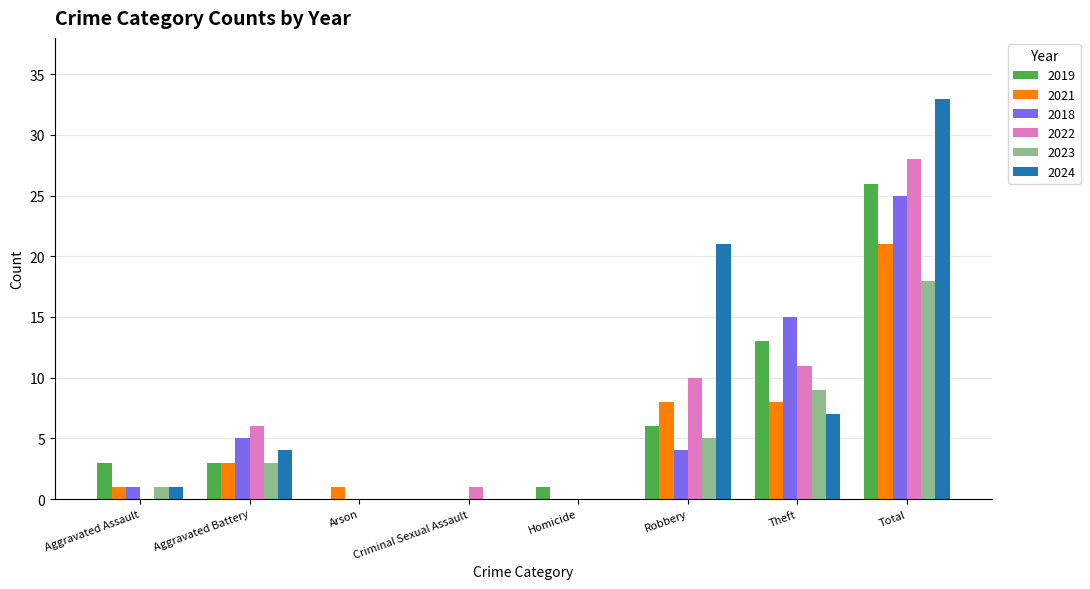

What is the difference between the 2022 values at Aggravated Battery and Arson?

6